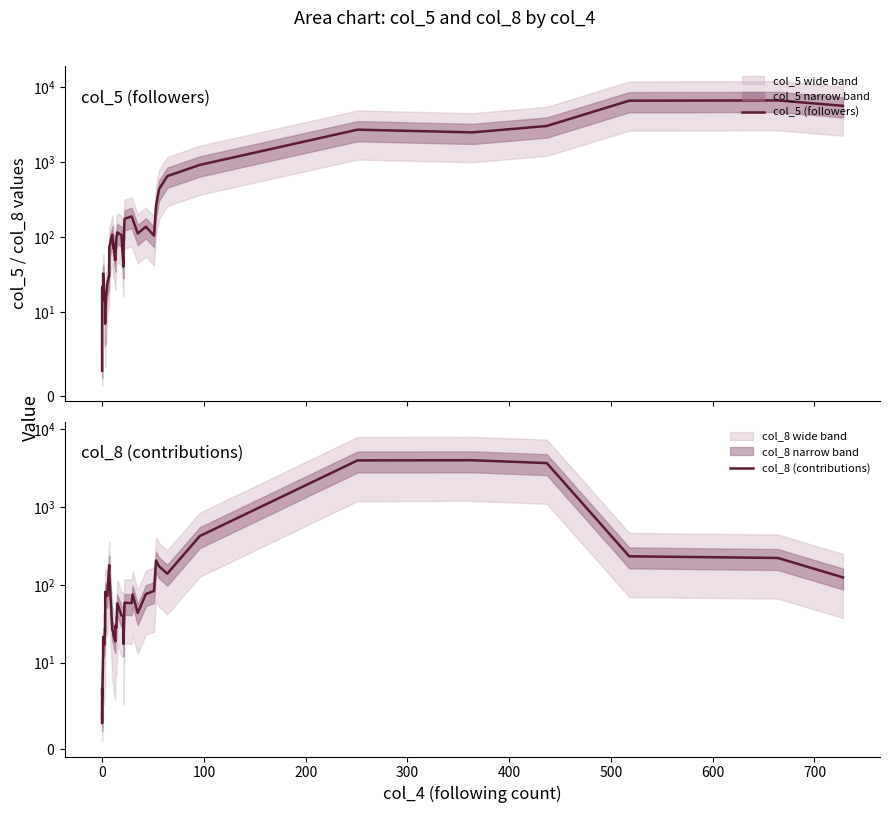

What is the average value of the col_8 (contributions) series?

363.9